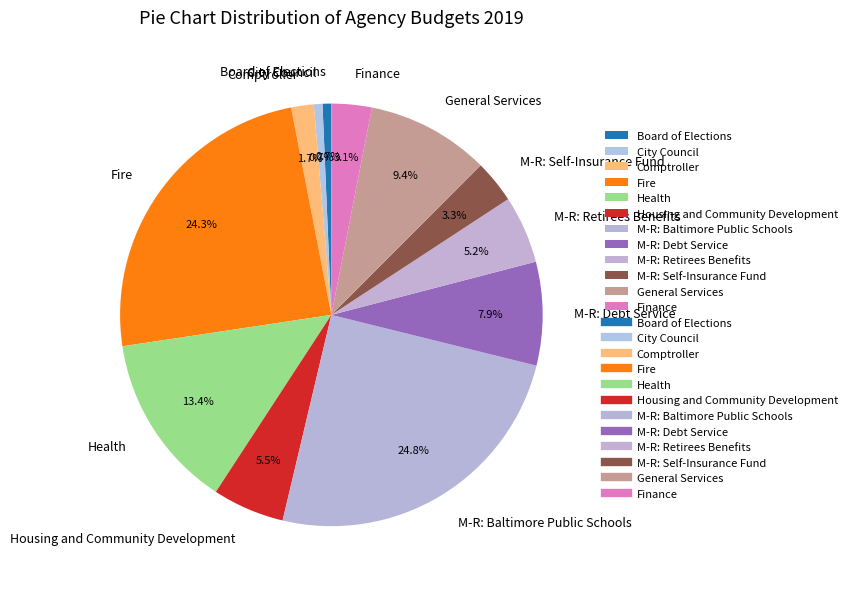

What is the largest slice in the pie chart?

M-R: Baltimore Public Schools